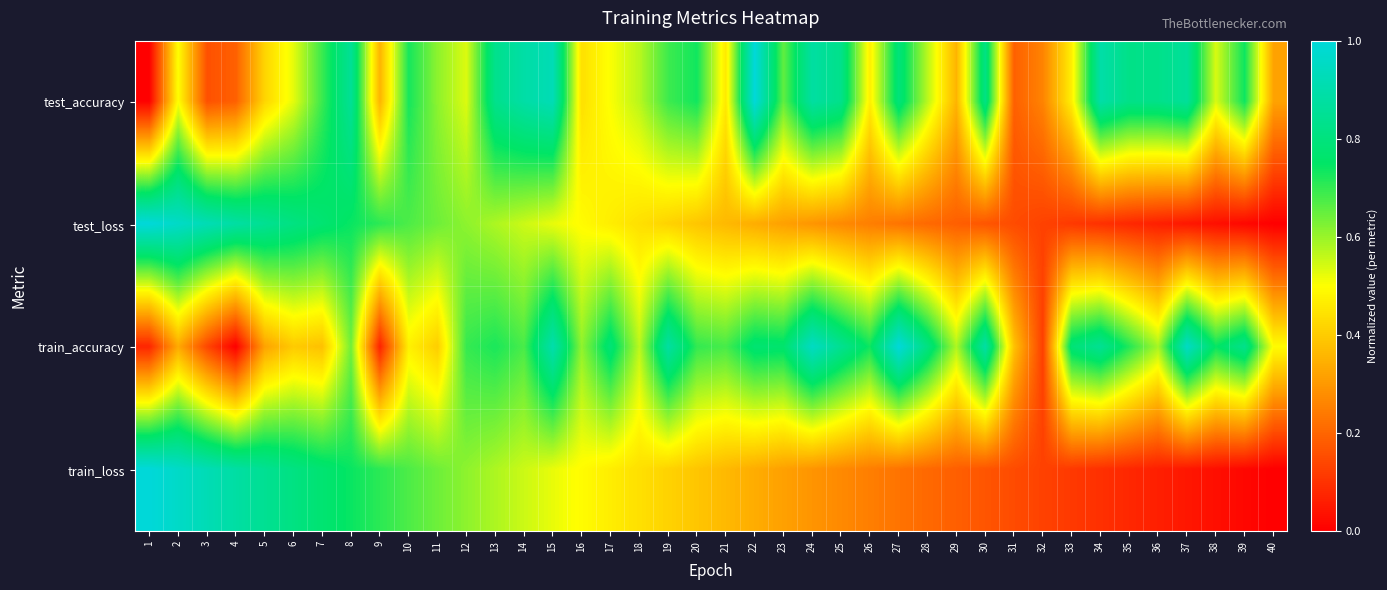

Reading right to left, extract all data points from this chart.

test_accuracy: 40=0.3	39=0.7	38=0.5	37=0.9	36=0.8	35=0.8	34=0.9	33=0.5	32=0.3	31=0.2	30=0.8	29=0.4	28=0.6	27=0.8	26=0.5	25=0.8	24=0.9	23=0.7	22=1.0	21=0.5	20=0.7	19=0.7	18=0.6	17=0.5	16=0.4	15=0.9	14=0.9	13=0.8	12=0.5	11=0.6	10=0.7	9=0.4	8=0.9	7=0.7	6=0.5	5=0.4	4=0.2	3=0.2	2=0.5	1=0.0
test_loss: 40=0.0	39=0.0	38=0.0	37=0.0	36=0.1	35=0.1	34=0.1	33=0.1	32=0.1	31=0.1	30=0.2	29=0.2	28=0.2	27=0.2	26=0.2	25=0.3	24=0.3	23=0.3	22=0.3	21=0.4	20=0.4	19=0.4	18=0.4	17=0.5	16=0.5	15=0.5	14=0.6	13=0.6	12=0.6	11=0.6	10=0.7	9=0.7	8=0.7	7=0.8	6=0.8	5=0.8	4=0.9	3=0.9	2=1.0	1=1.0
train_accuracy: 40=0.5	39=0.8	38=0.7	37=1.0	36=0.6	35=0.7	34=0.8	33=0.8	32=0.1	31=0.4	30=0.9	29=0.6	28=0.8	27=1.0	26=0.7	25=0.8	24=1.0	23=0.8	22=0.8	21=0.7	20=0.7	19=0.9	18=0.6	17=0.8	16=0.6	15=0.9	14=0.7	13=0.7	12=0.7	11=0.4	10=0.5	9=0.1	8=0.6	7=0.4	6=0.4	5=0.3	4=0.0	3=0.1	2=0.3	1=0.1
train_loss: 40=0.0	39=0.0	38=0.0	37=0.0	36=0.1	35=0.1	34=0.1	33=0.1	32=0.1	31=0.1	30=0.2	29=0.2	28=0.2	27=0.2	26=0.2	25=0.3	24=0.3	23=0.3	22=0.3	21=0.4	20=0.4	19=0.4	18=0.4	17=0.5	16=0.5	15=0.5	14=0.6	13=0.6	12=0.6	11=0.6	10=0.7	9=0.7	8=0.7	7=0.8	6=0.8	5=0.8	4=0.9	3=0.9	2=1.0	1=1.0